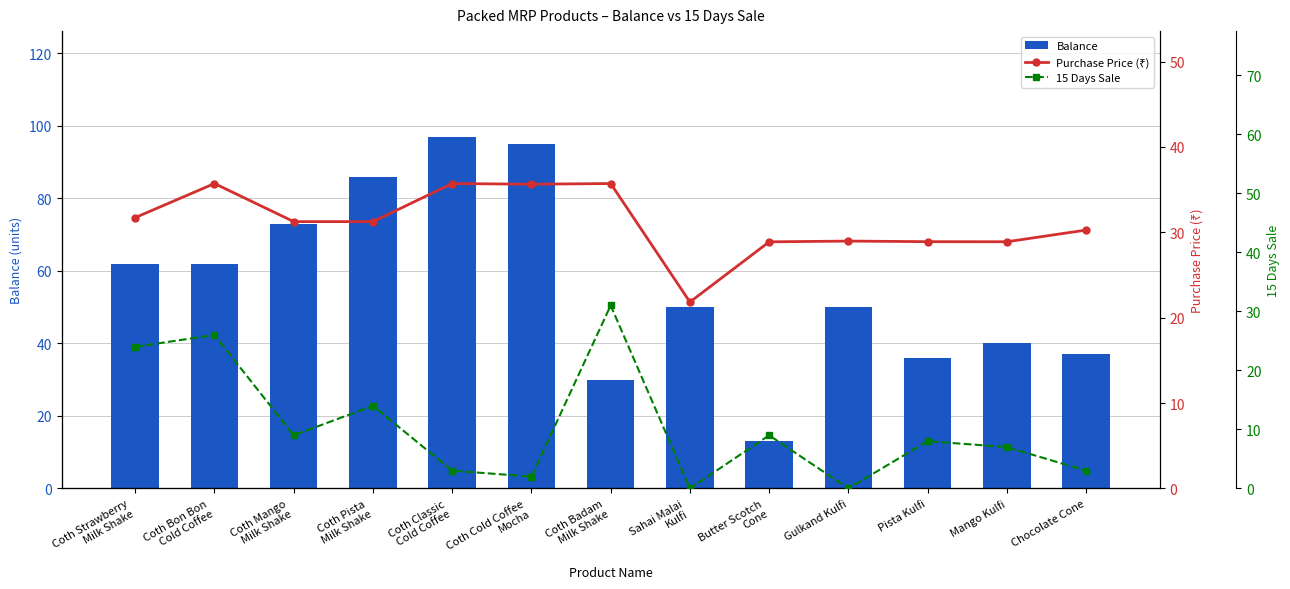

List the series in order of their overall mean, lowest first.

15 Days Sale, Purchase Price (₹), Balance